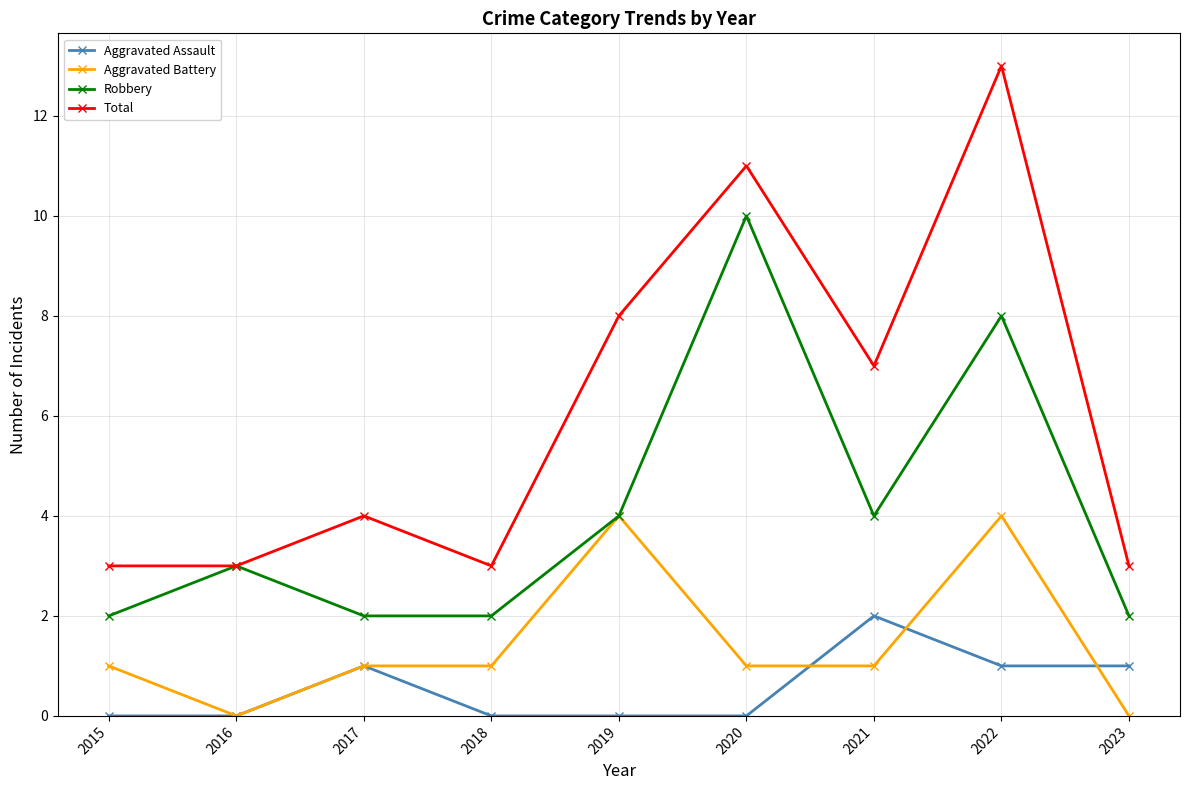

What is the sum of all Aggravated Battery values?

13